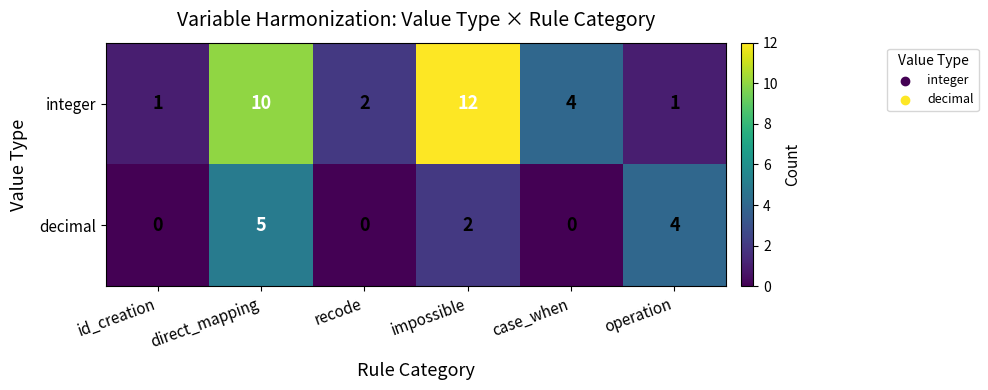

What is the maximum value shown in the chart?

12